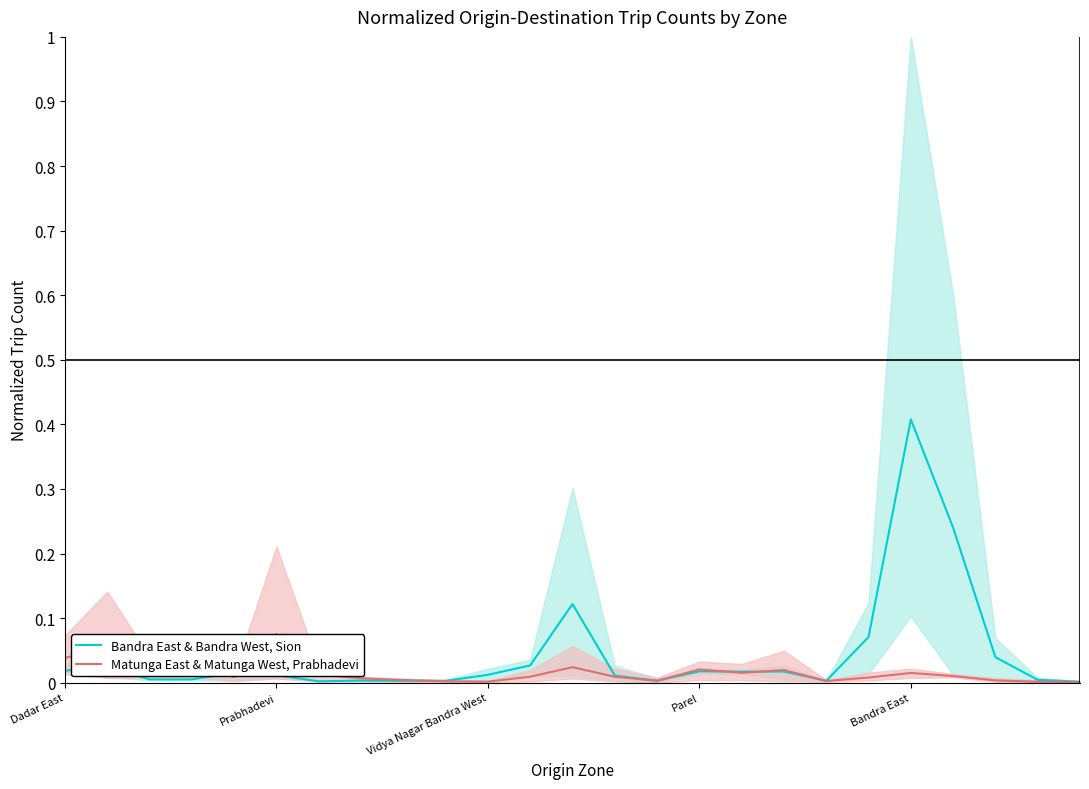

Which series has the largest range (max minus min)?

Bandra East & Bandra West, Sion